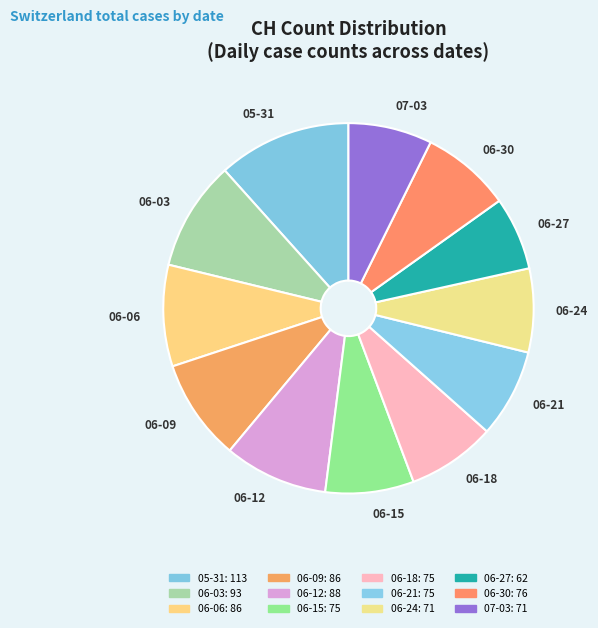

Is it true that 06-09 is 9% of the pie?

True